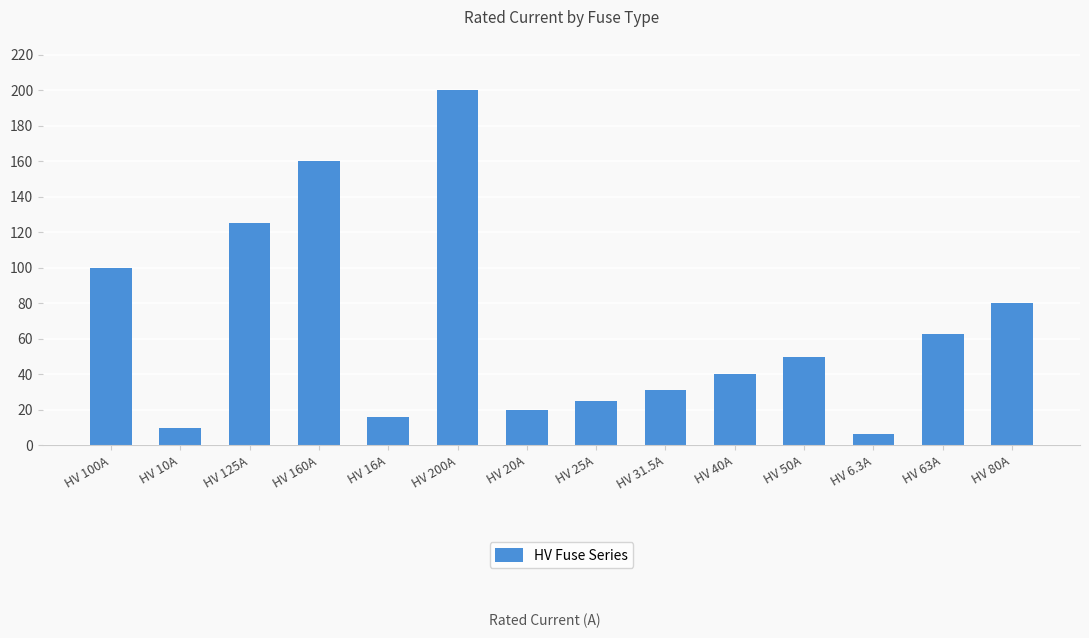

Where is the data nearest to the value 103?

HV 100A